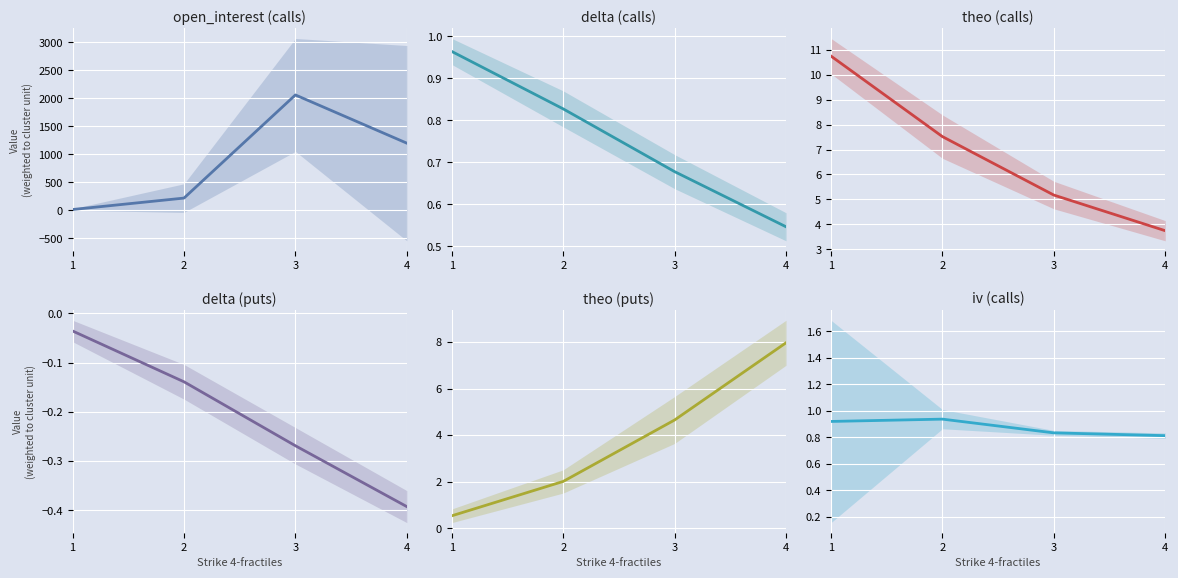

How many data points in theo_p are above 4?

2